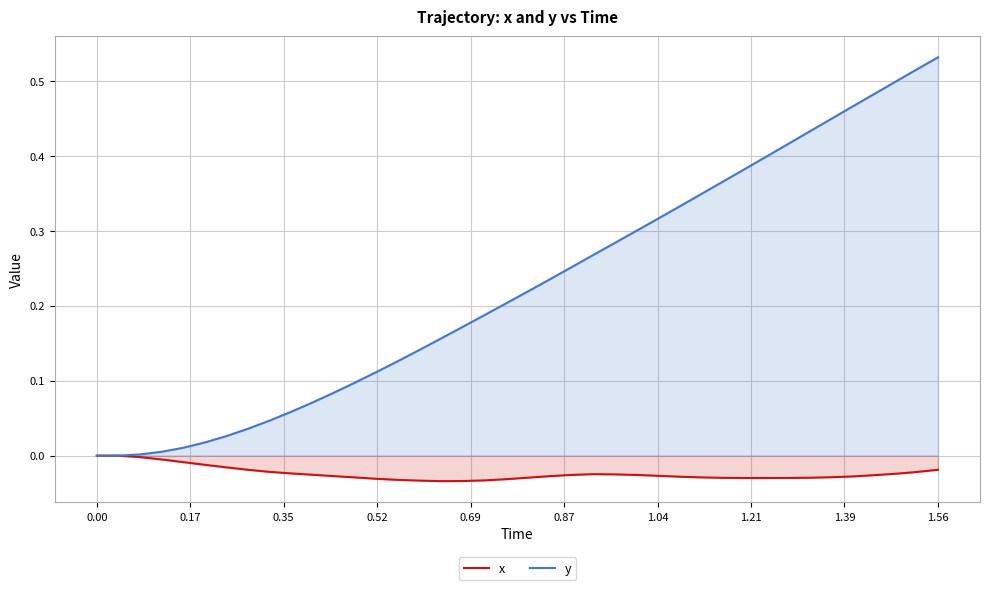

At which category does the chart reach its peak across all series?

1.56